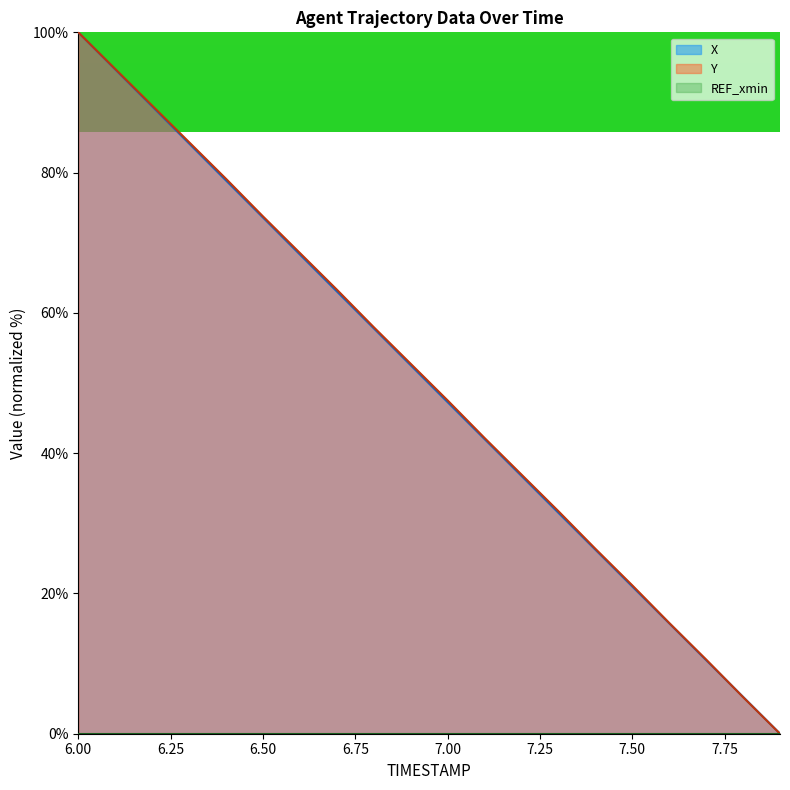

Where is Y nearest to the value 49?

7.00